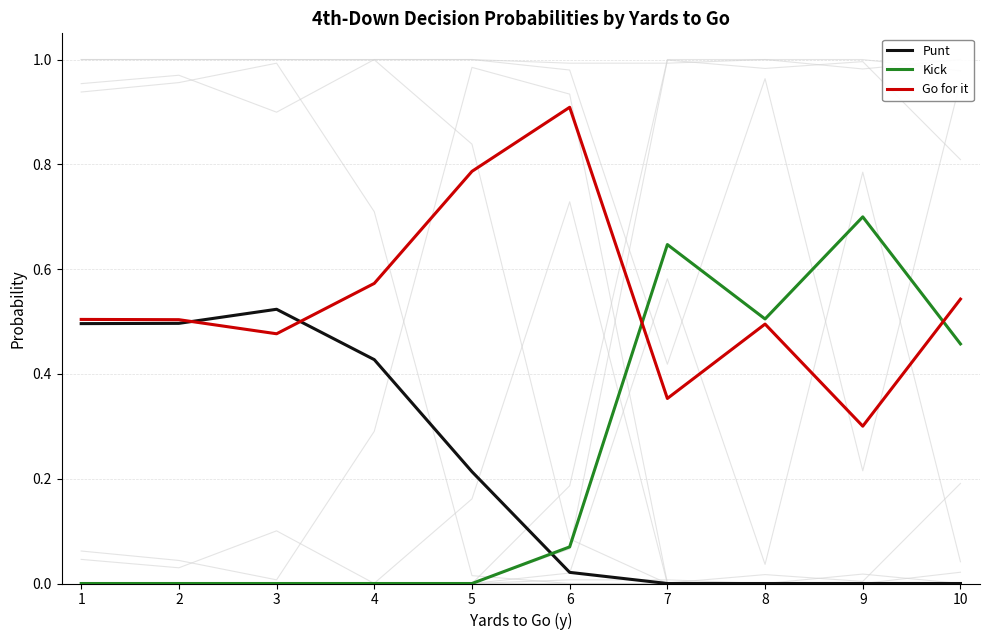

Between which two adjacent categories do Punt and Go for it first intersect?

2 and 3